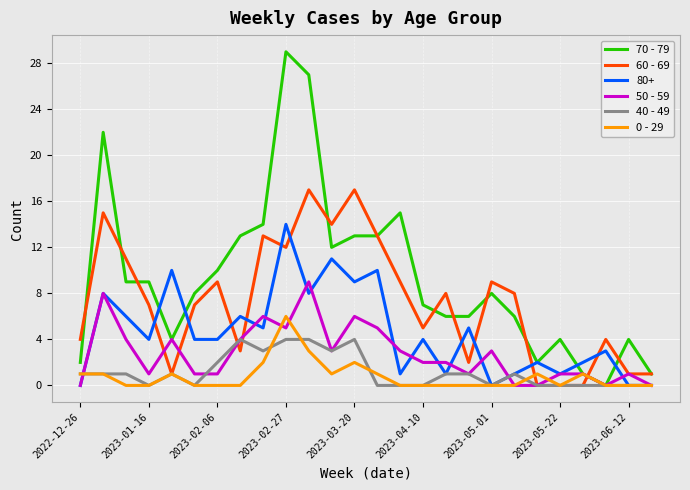

What is the highest value of the 0 - 29 series?

6